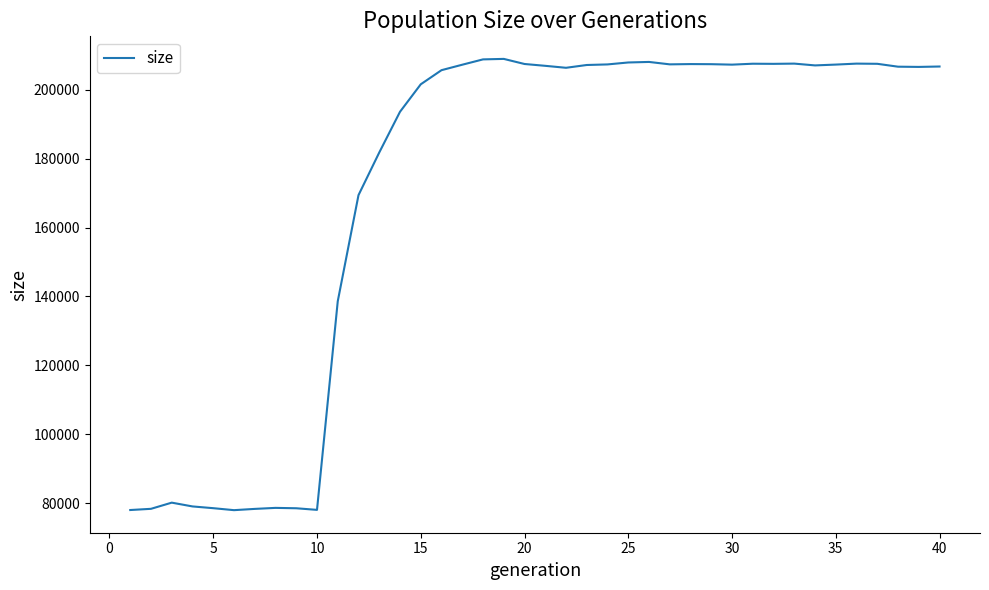

What is the difference between the maximum and minimum values?

131080